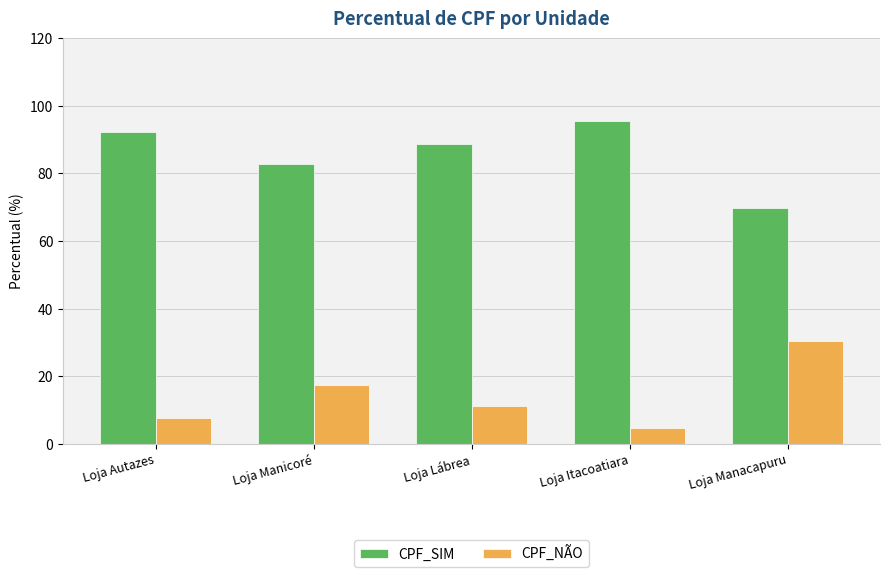

At how many categories does at least one series exceed 47?

5